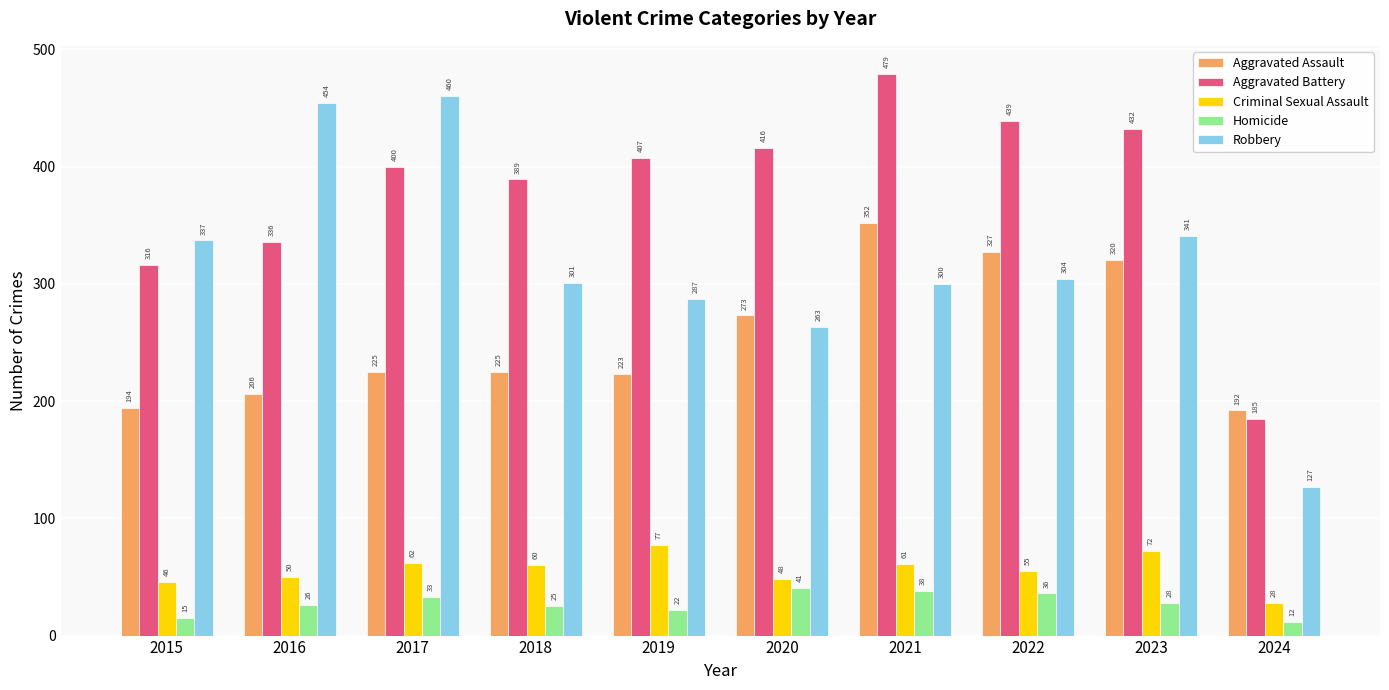

Is the value of Aggravated Battery at 2015 greater than the value of Robbery at 2020?

Yes